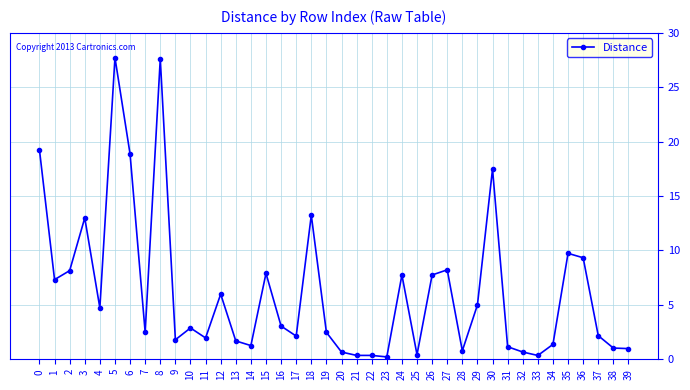

Is it true that the value at 10 is 1.9?

False